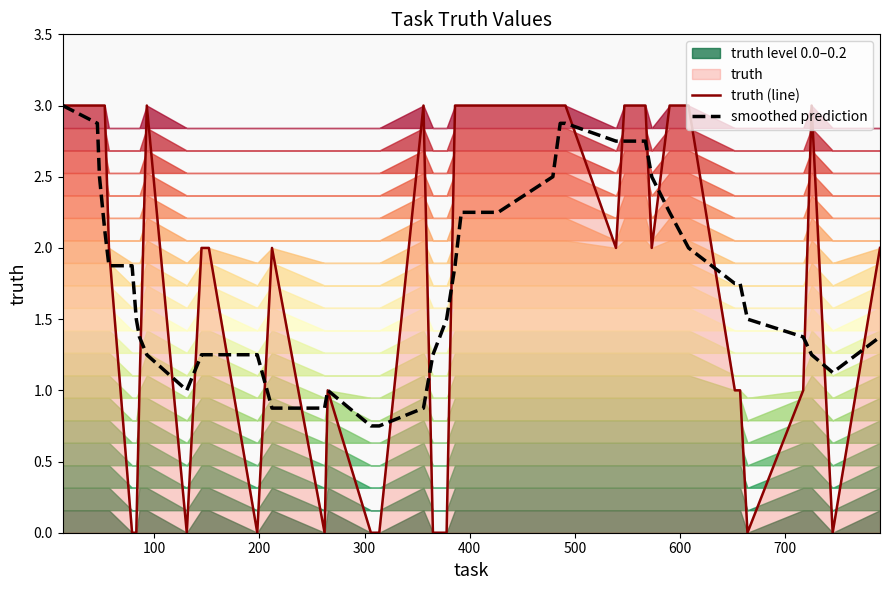

Rank the series by their average value, from highest to lowest.

smoothed prediction, truth (line)